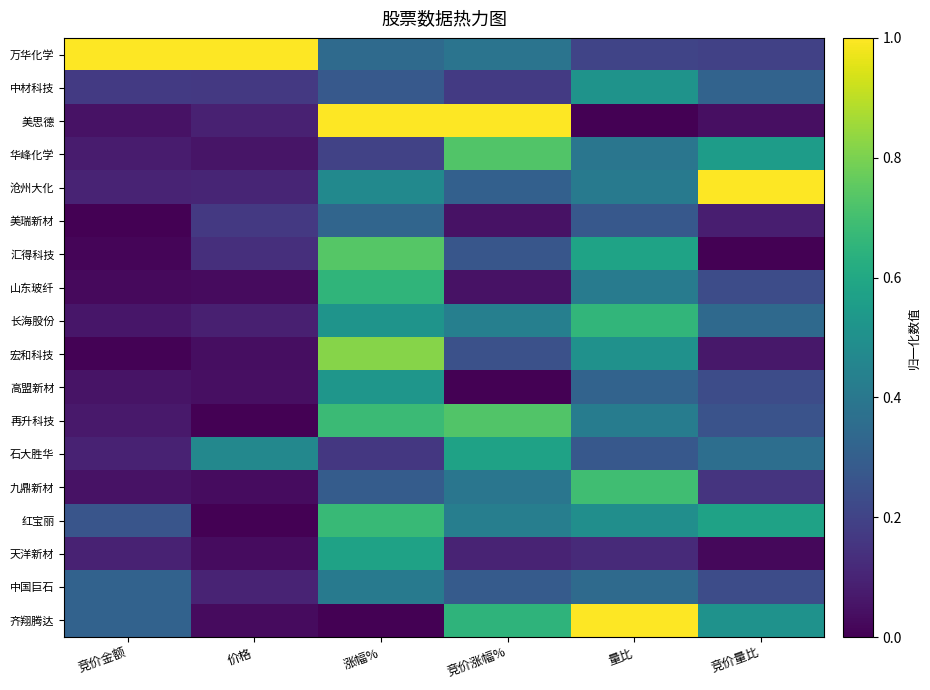

Between 涨幅% and 量比, which series saw the biggest shift?

美思德